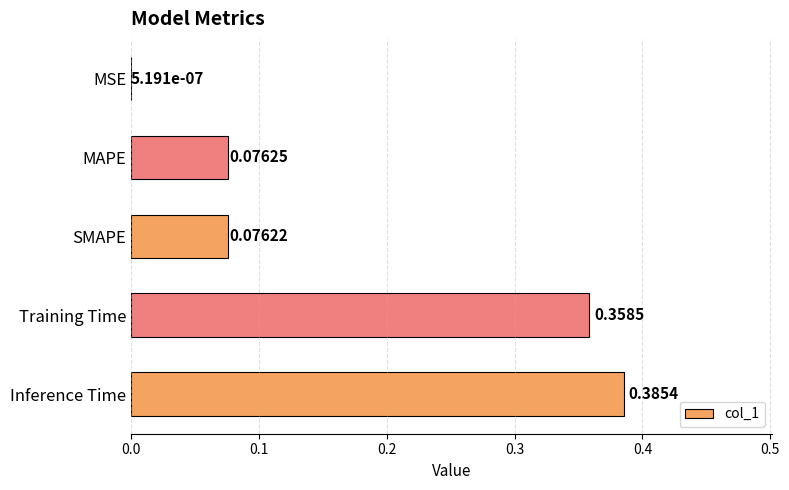

Where is the data nearest to the value 0?

MSE